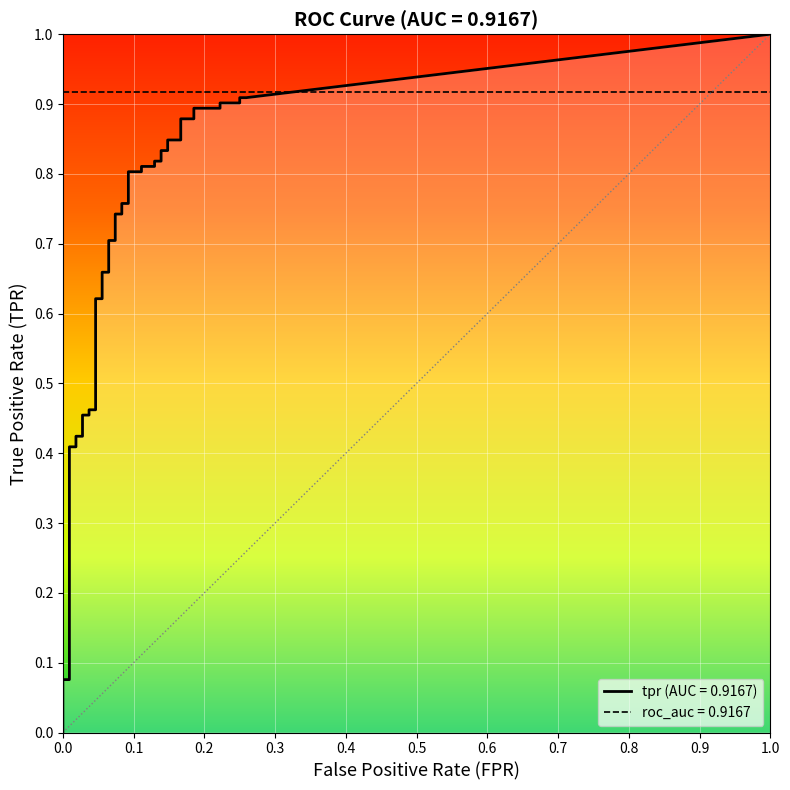

True or false: fpr has more than 1 points higher than both neighbors.

False